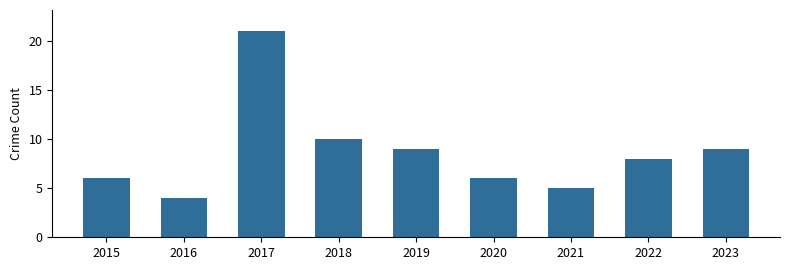

What is the greatest value displayed?

21